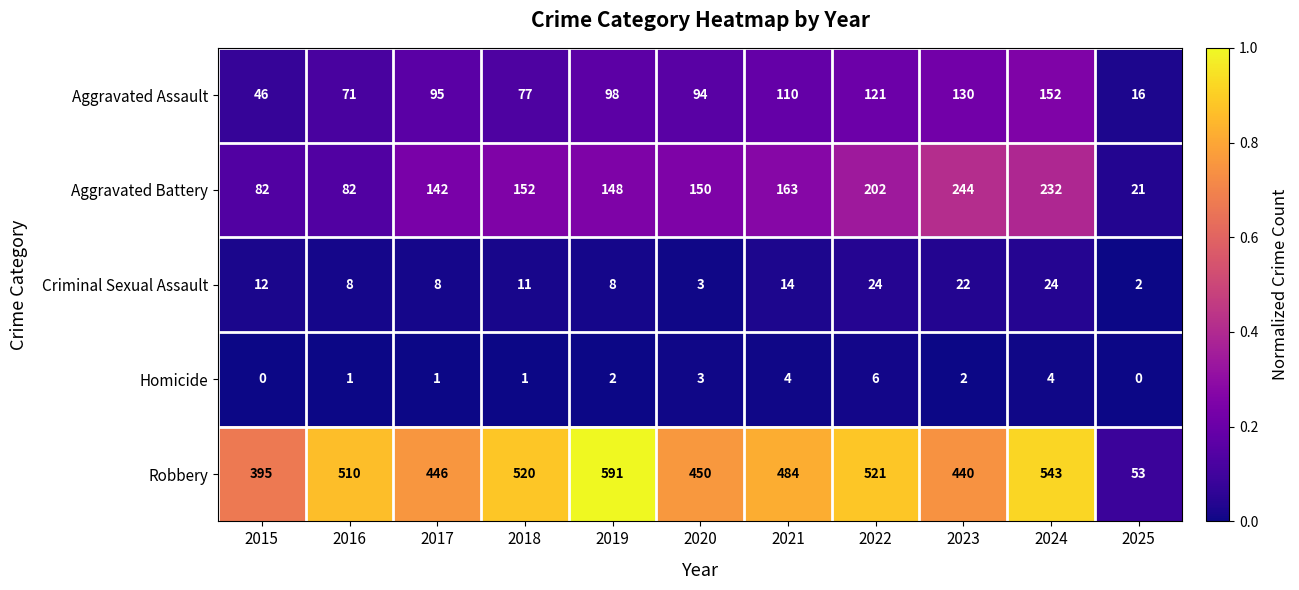

Which series has the widest spread of values?

Robbery